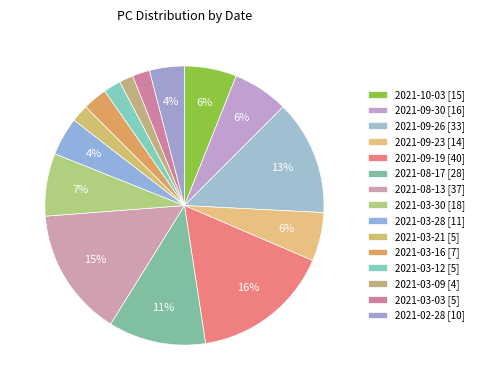

Combined, do 2021-10-03 [15] and 2021-03-16 [7] account for over 50%?

No